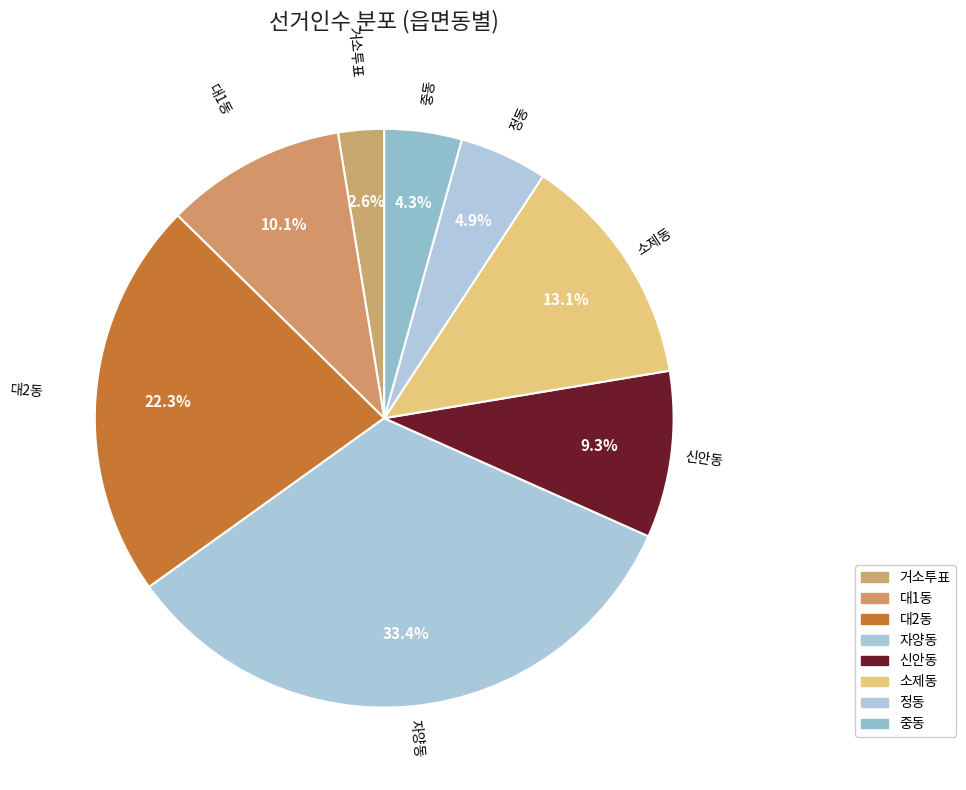

To the nearest percent, what percentage of the pie is 소제동?

13%